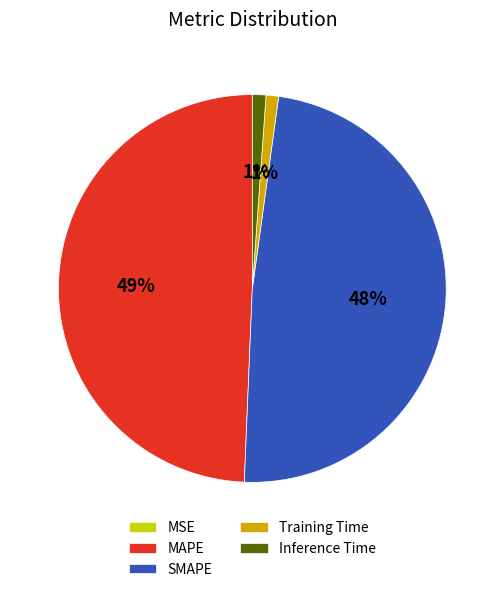

True or false: Training Time accounts for 1% of the total.

True